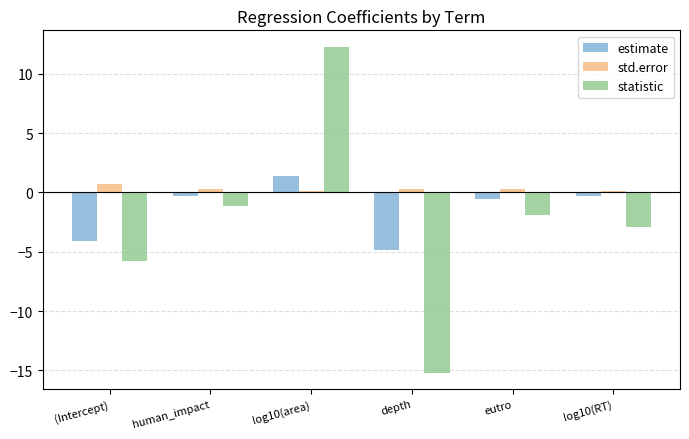

What is the maximum value for estimate?

1.4